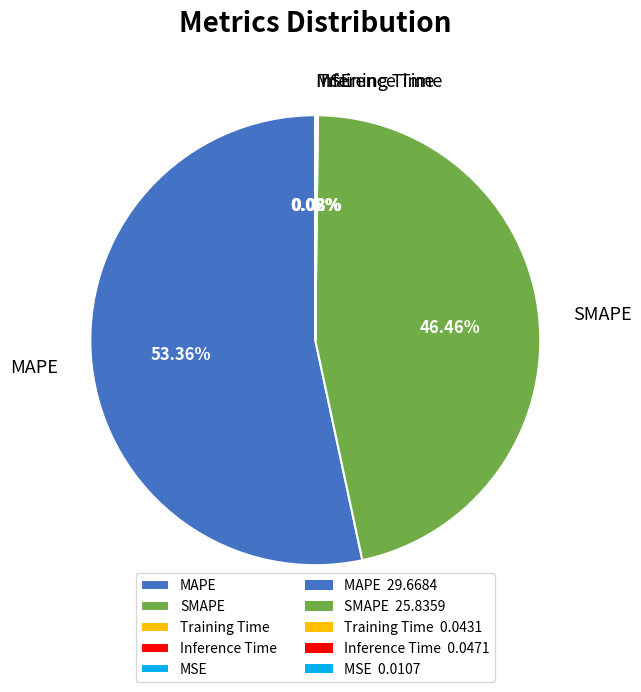

Does MAPE represent more than half of the total?

Yes